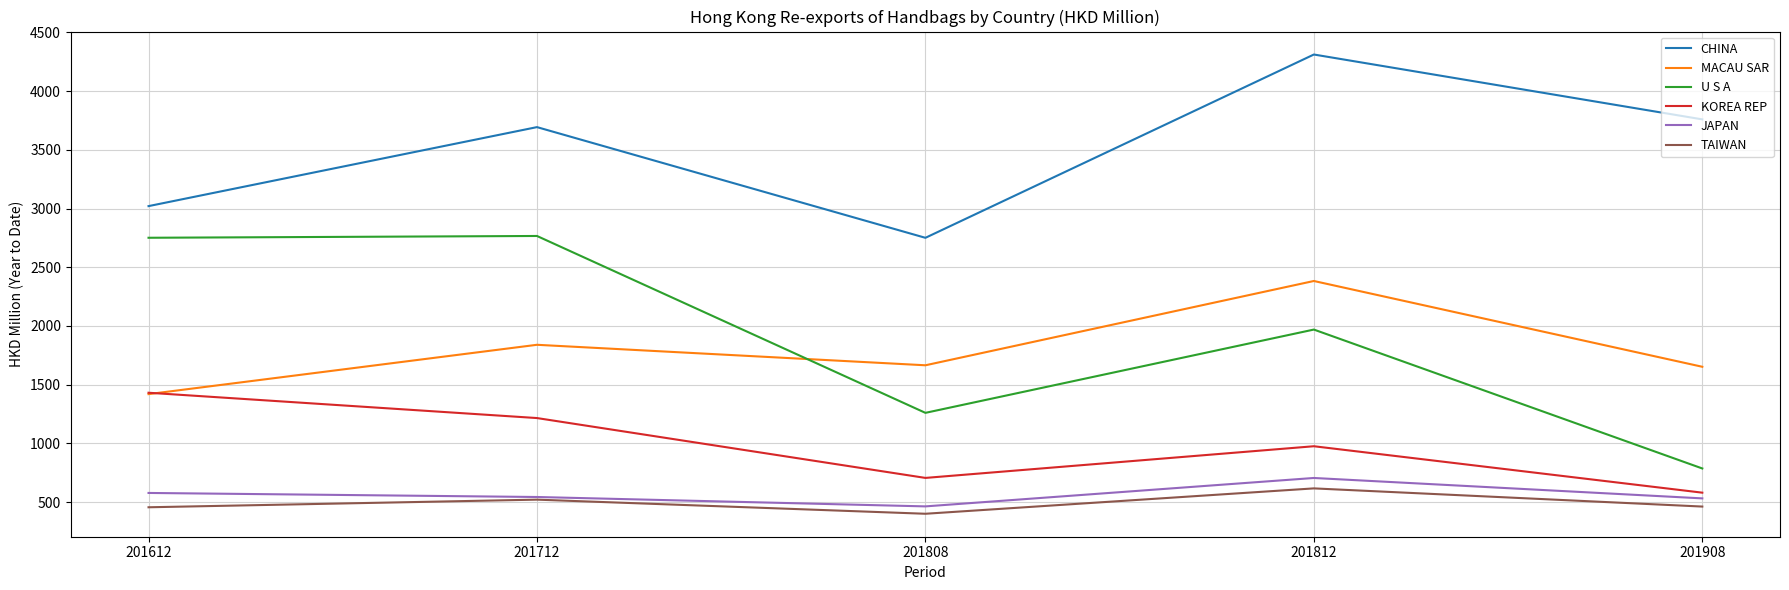

The value of U S A at 201808 is 533.5. True or false?

False